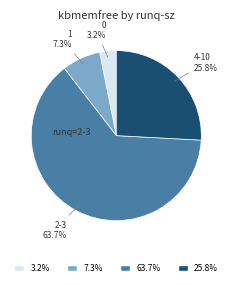

What is the smallest slice in the pie chart?

3.2%